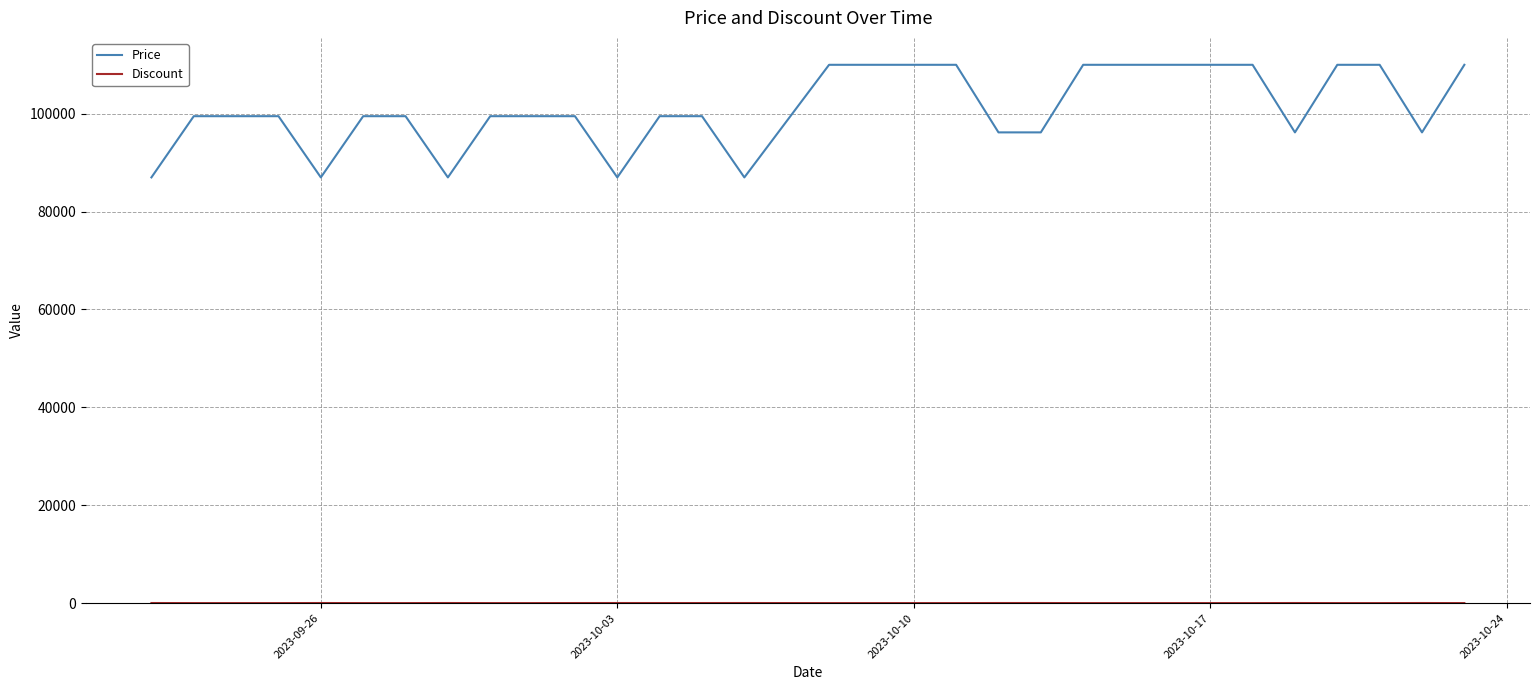

What is the difference between the maximum and minimum values in the Price series?

23010